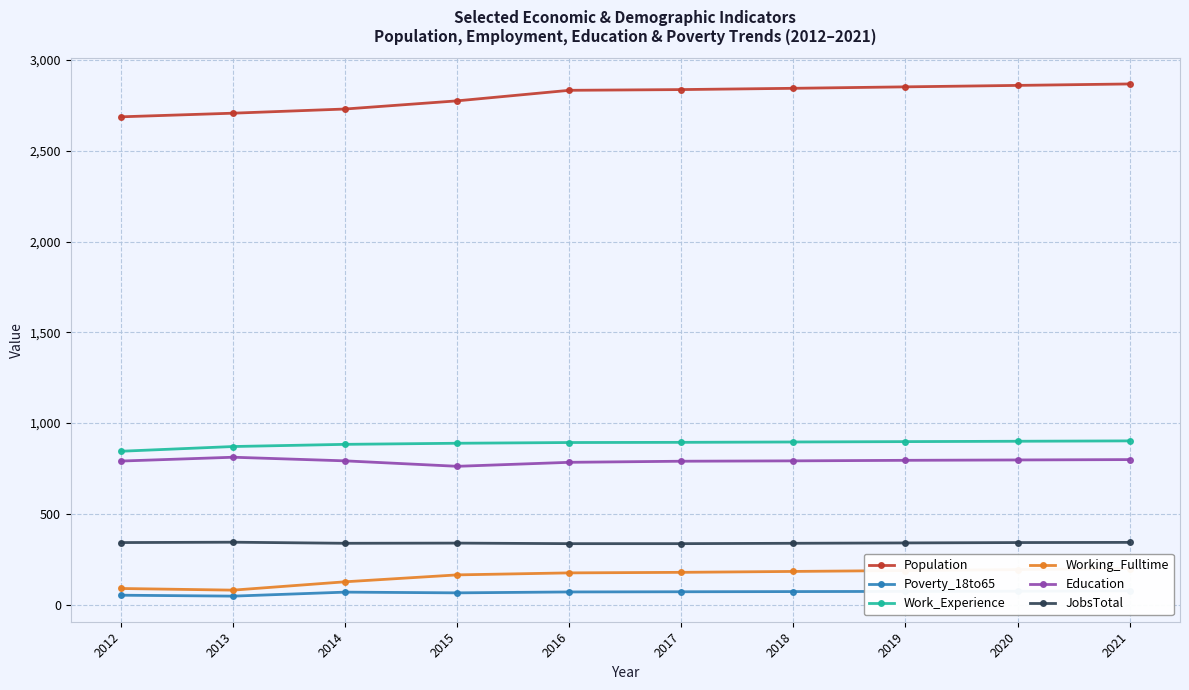

Rank the series by their maximum value, from highest to lowest.

Population, Work_Experience, Education, JobsTotal, Working_Fulltime, Poverty_18to65